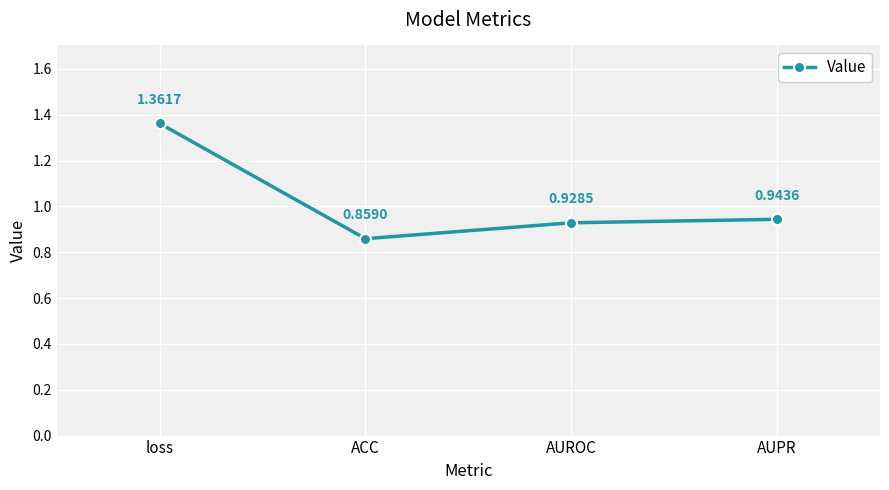

What is the change in value from loss to ACC?

-0.5